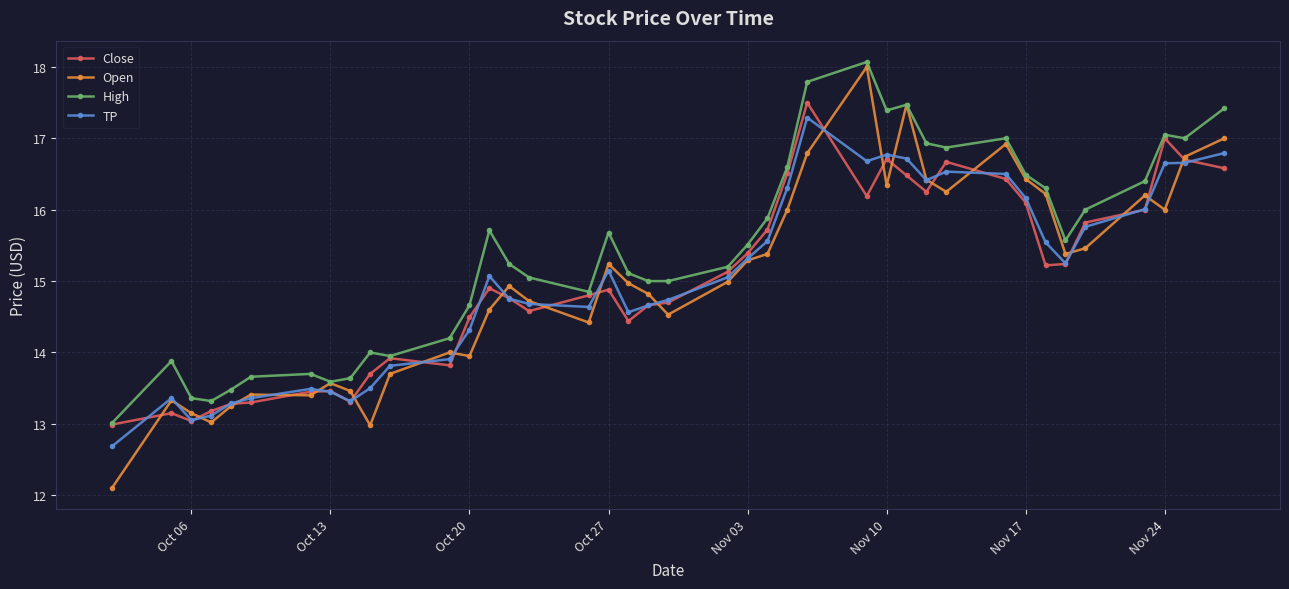

True or false: High and TP intersect in this chart.

False